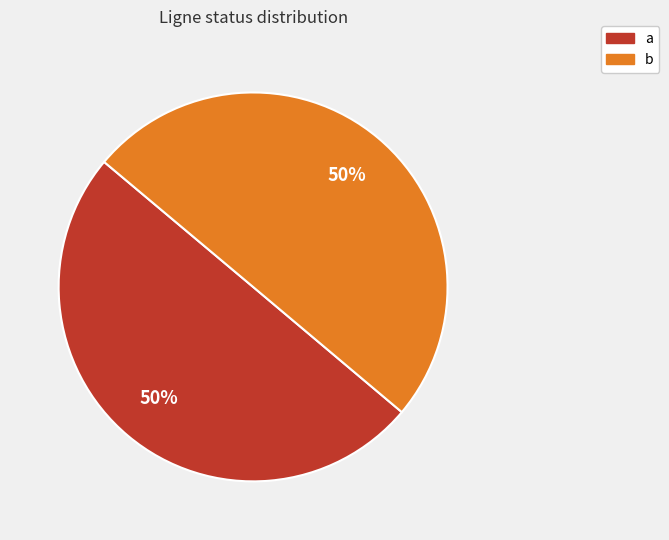

Is the sum of b and a greater than half?

Yes